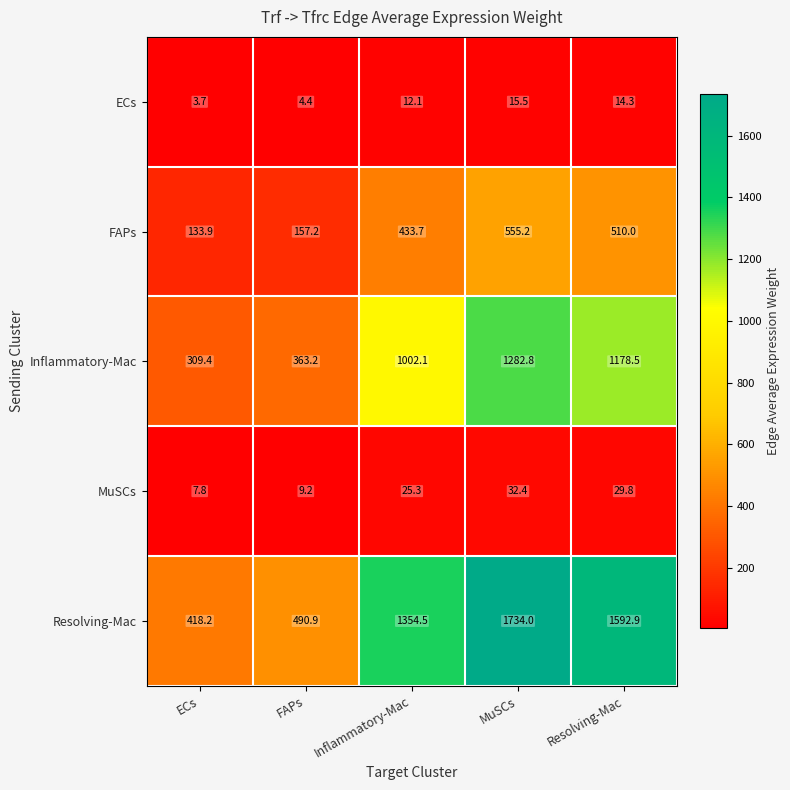

At which category does the chart reach its minimum across all series?

ECs